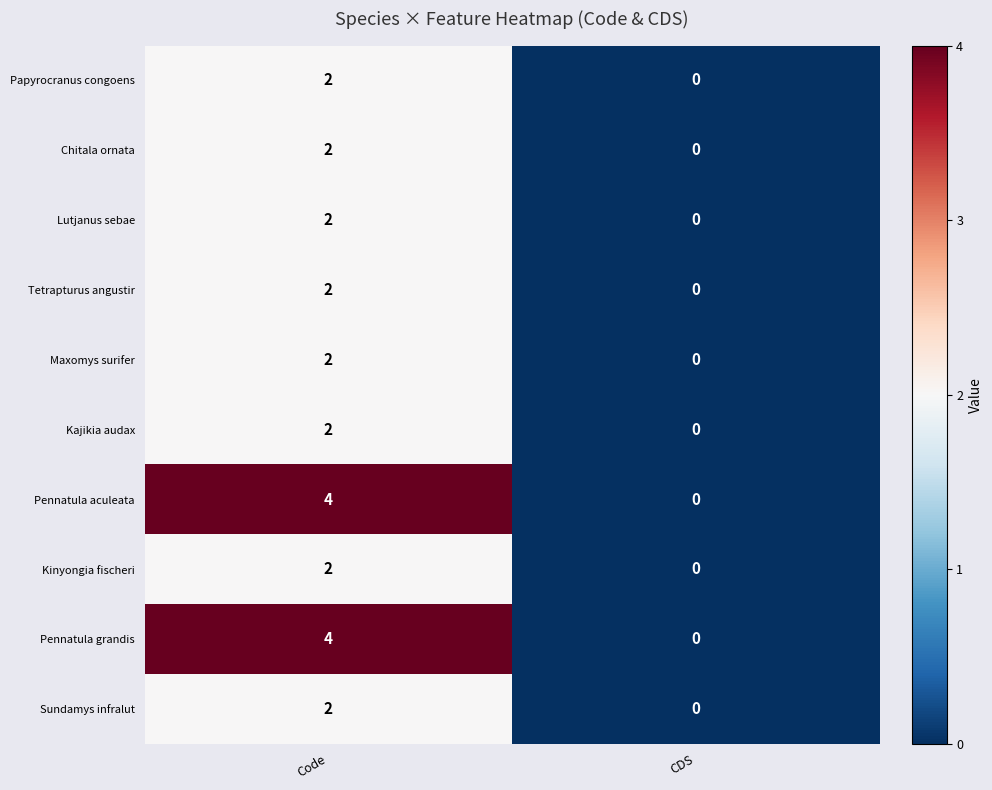

At which category is the sum across all series the highest?

Code